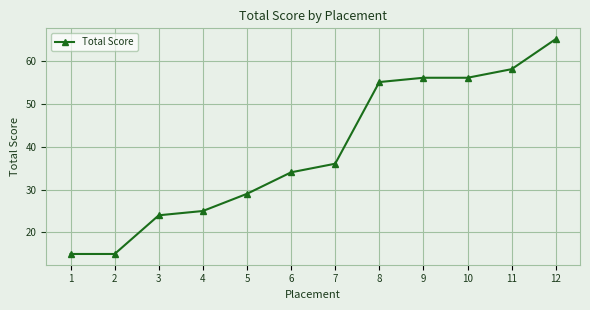

What value does the data have at 12?

65